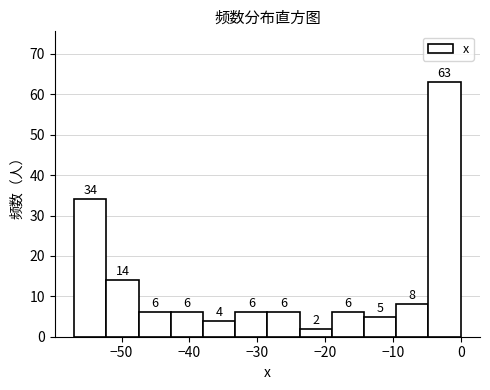

Reading left to right, list every bar in this chart as the range it spans on the x-axis followed by its height. The bar edges are not printed on the chart, so give them approximately, as read against the axis.

-57 to -52: 34
-52 to -47: 14
-47 to -43: 6
-43 to -38: 6
-38 to -33: 4
-33 to -28: 6
-28 to -24: 6
-24 to -19: 2
-19 to -14: 6
-14 to -9: 5
-9 to -5: 8
-5 to 0: 63